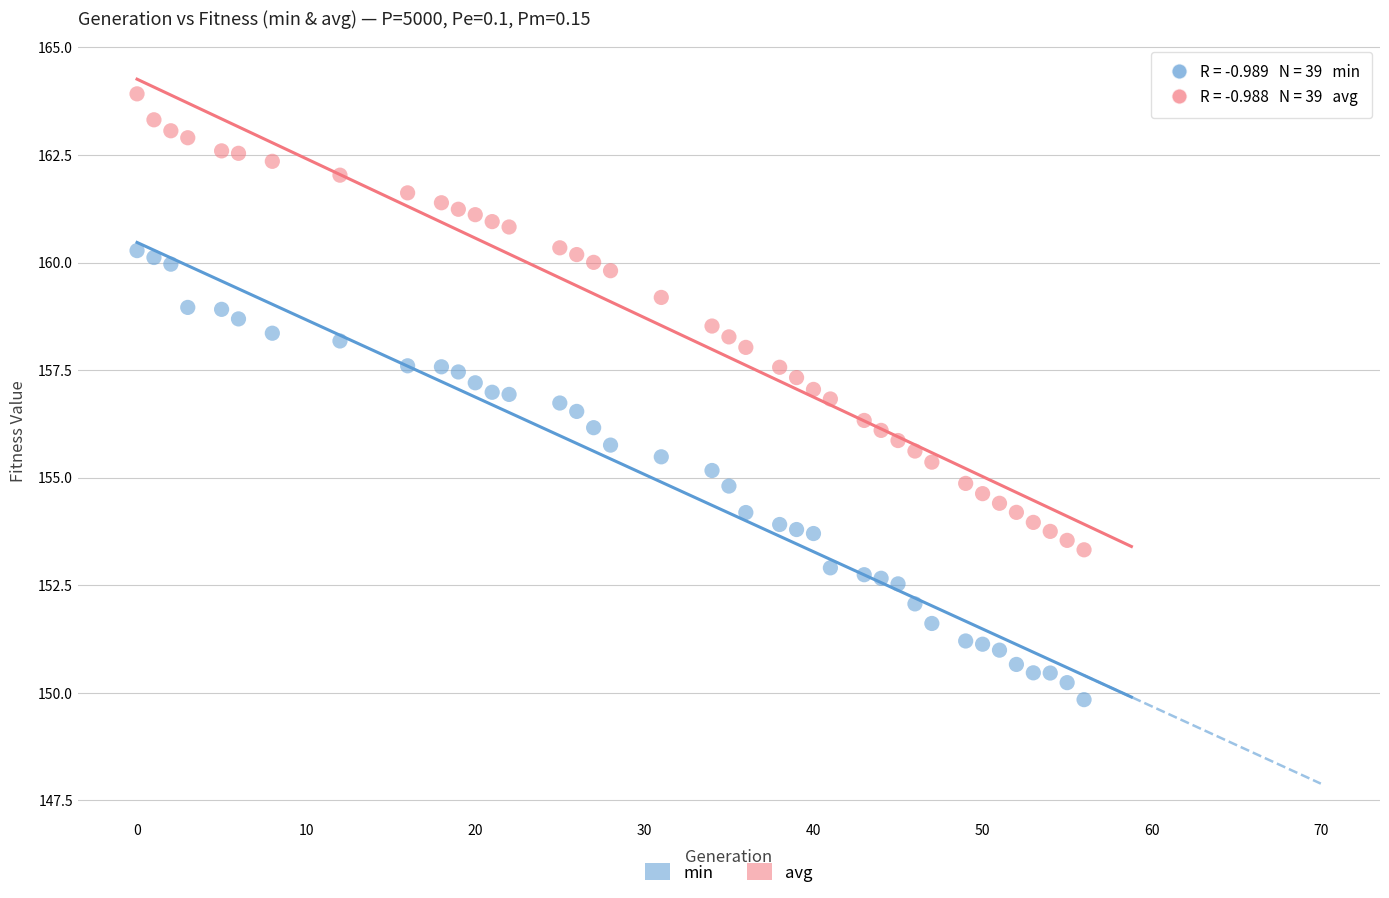

Which series reaches the minimum Y coordinate?

min